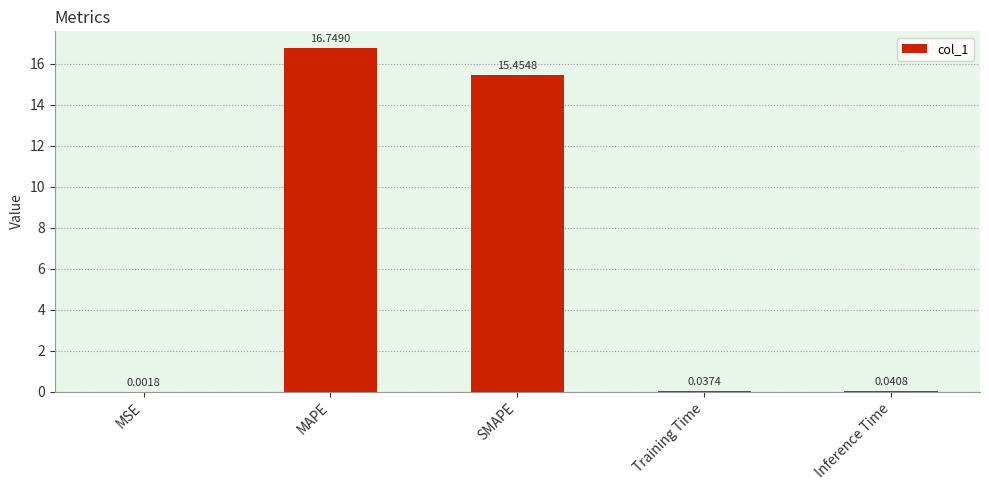

Which category has the highest value across all series?

MAPE